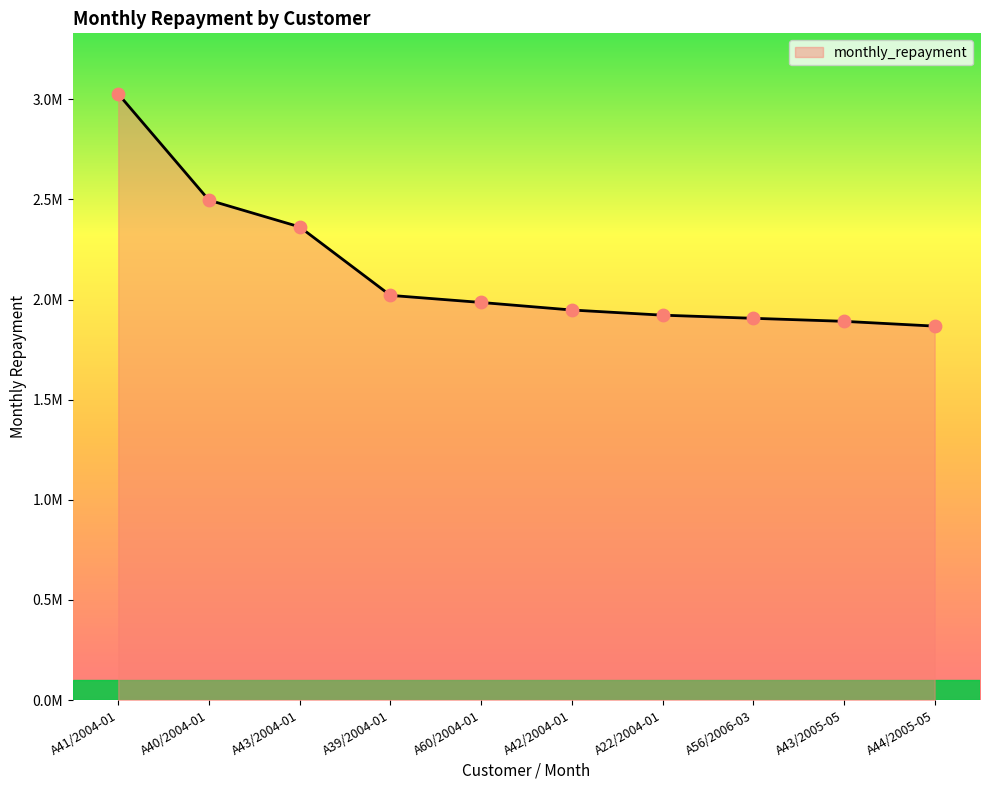

Which has a higher value, A44/2005-05 or A42/2004-01?

A42/2004-01